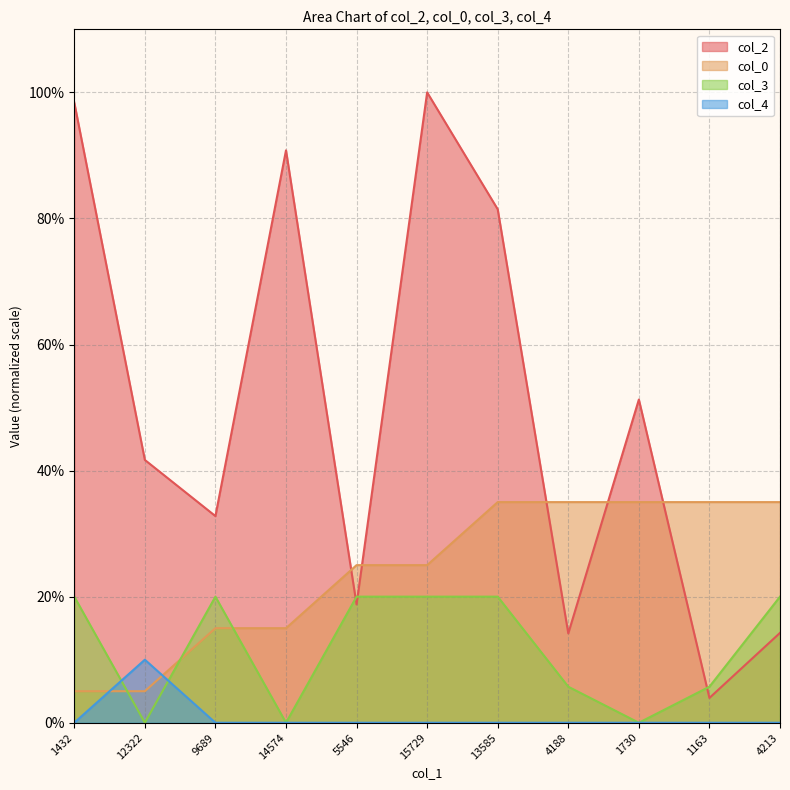

The col_0 series shows 15.0 at 9689. True or false?

True